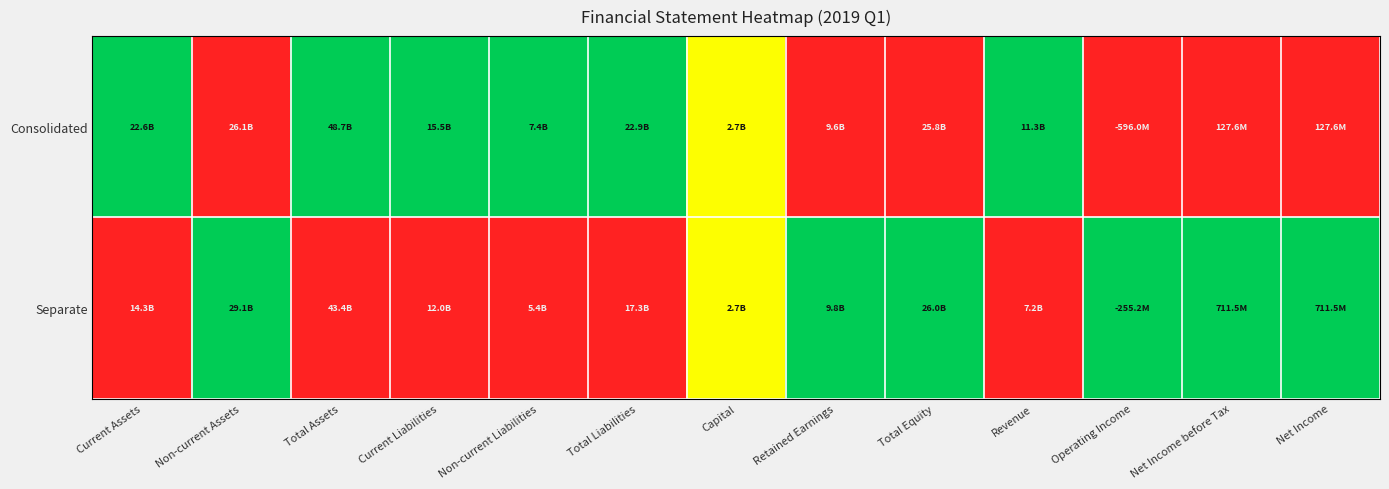

At which category does the chart reach its minimum across all series?

Non-current Assets